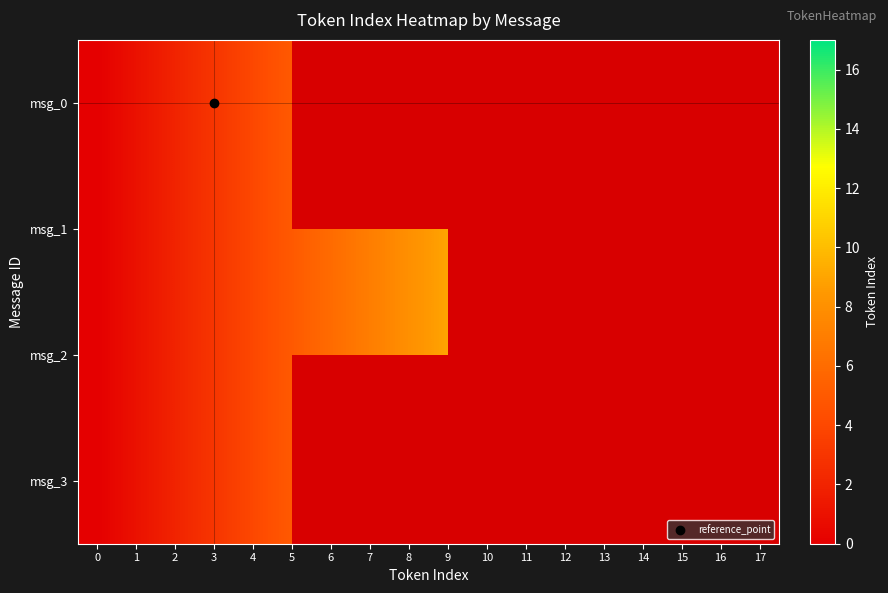

Which series has the largest range (max minus min)?

msg_1